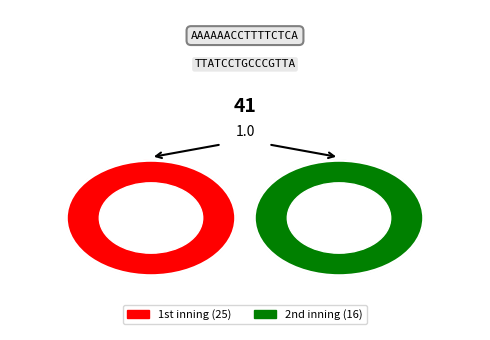

To the nearest percent, what is the average slice percentage?

50%